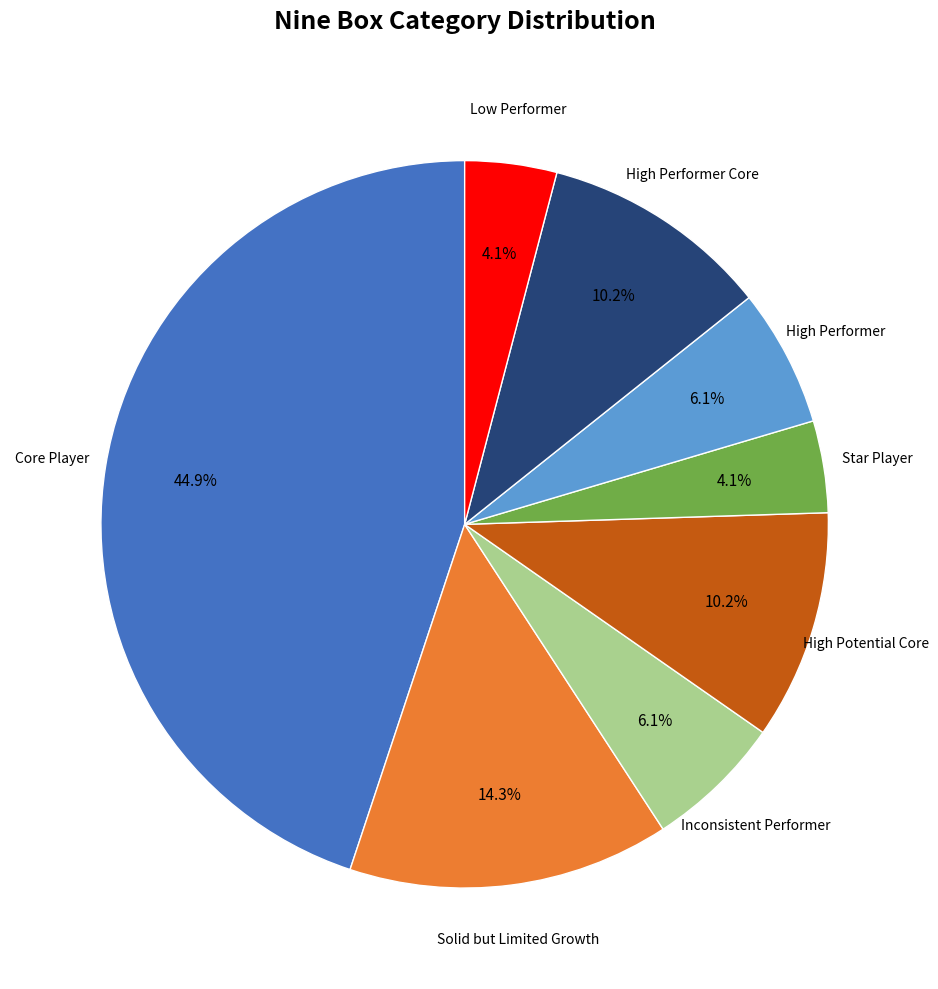

Is there any slice that represents more than half of the pie?

No